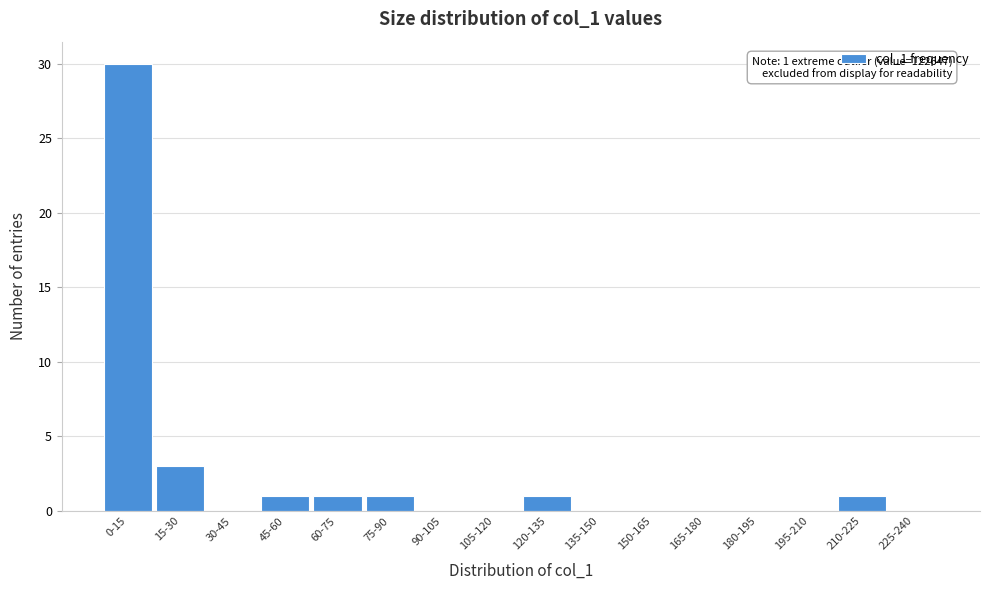

Reading left to right, list all the values displayed in this chart.

0-15=30	15-30=3	30-45=0	45-60=1	60-75=1	75-90=1	90-105=0	105-120=0	120-135=1	135-150=0	150-165=0	165-180=0	180-195=0	195-210=0	210-225=1	225-240=0